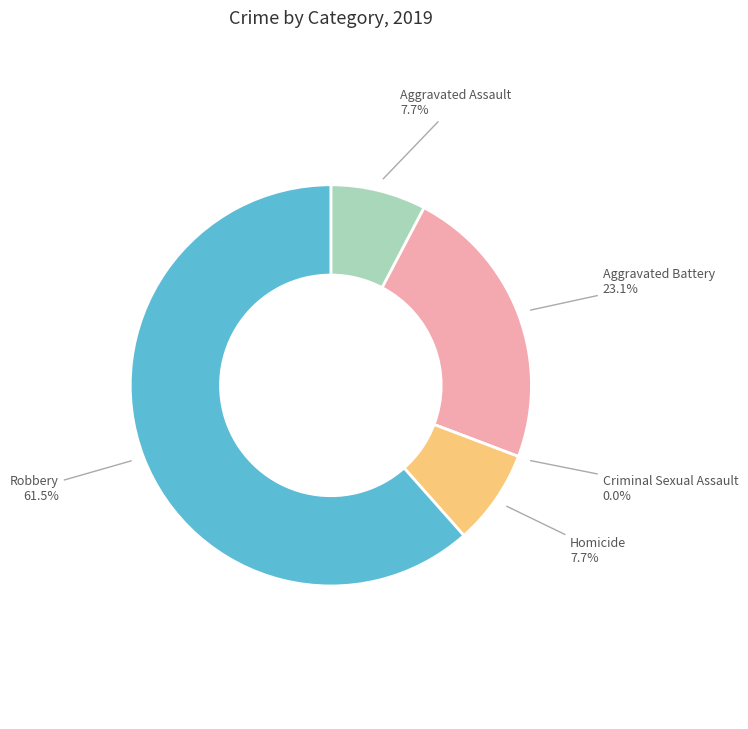

What is the majority slice?

Robbery